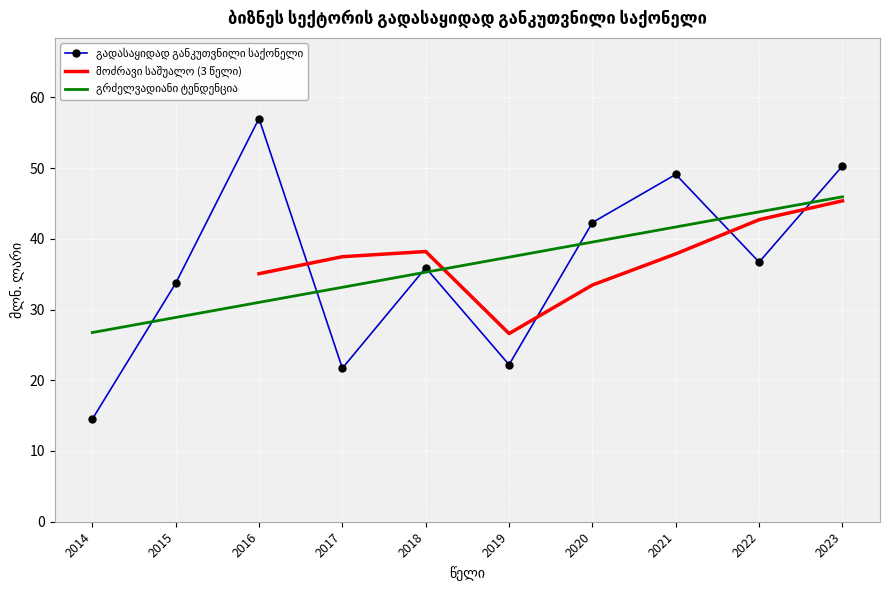

What is the change in value from 2019 to 2020?

+20.1